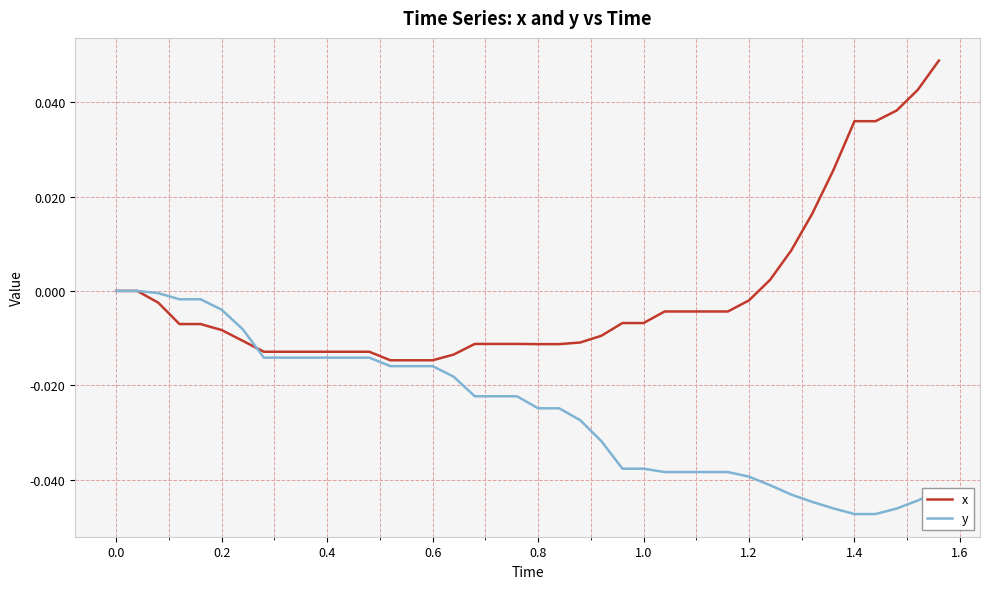

List the series in order of their overall mean, highest first.

x, y